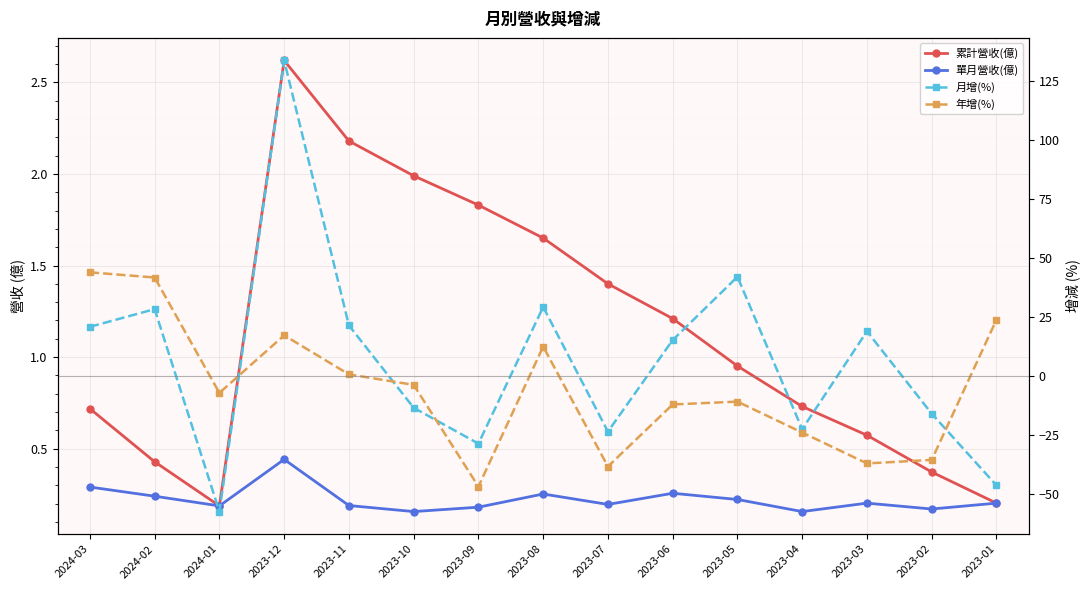

At how many categories does at least one series exceed 0?

15